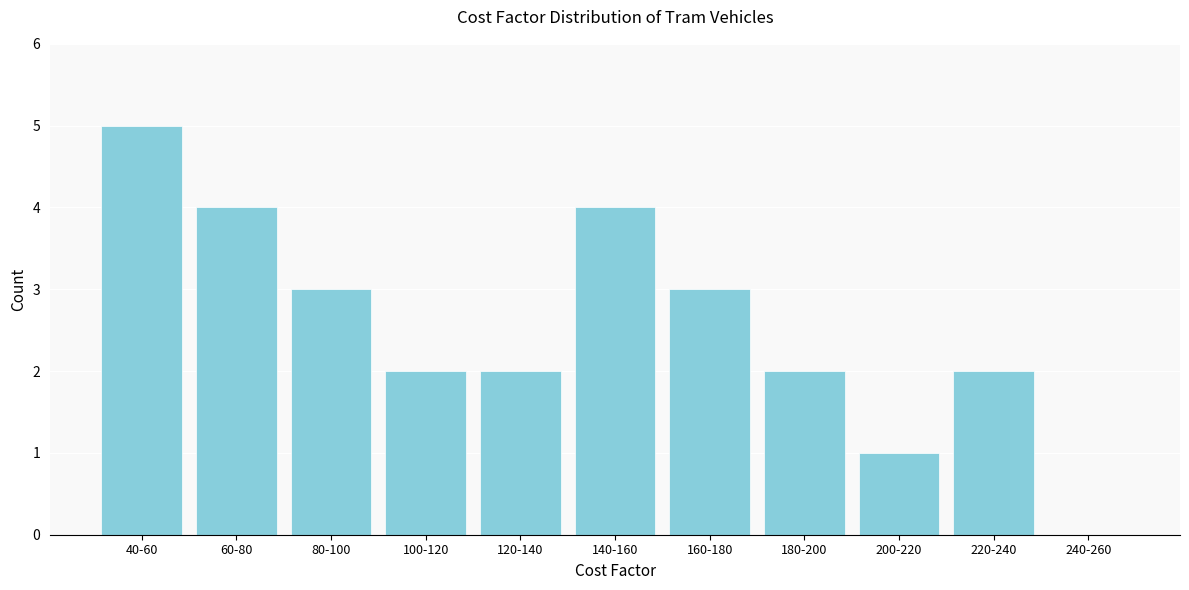

Reading left to right, list all the values displayed in this chart.

40-60=5	60-80=4	80-100=3	100-120=2	120-140=2	140-160=4	160-180=3	180-200=2	200-220=1	220-240=2	240-260=0